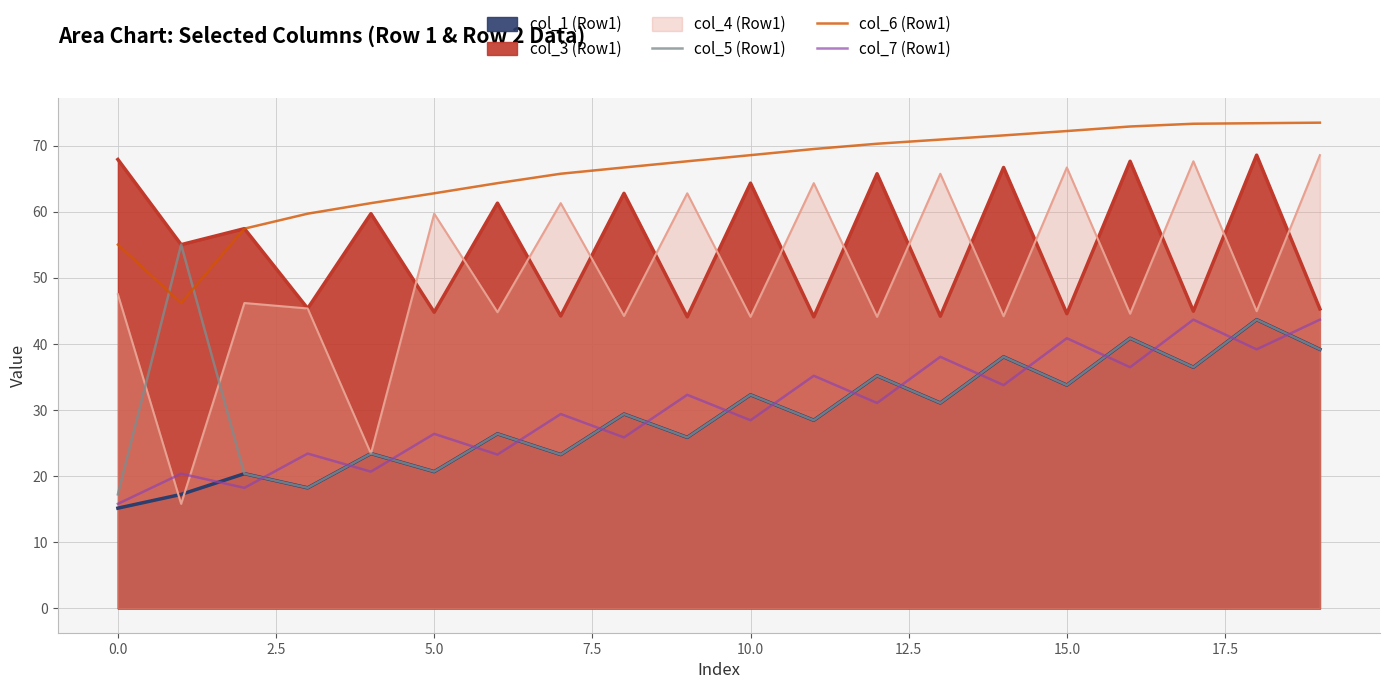

The col_7 (Row1) series shows 26.3 at 19. True or false?

False